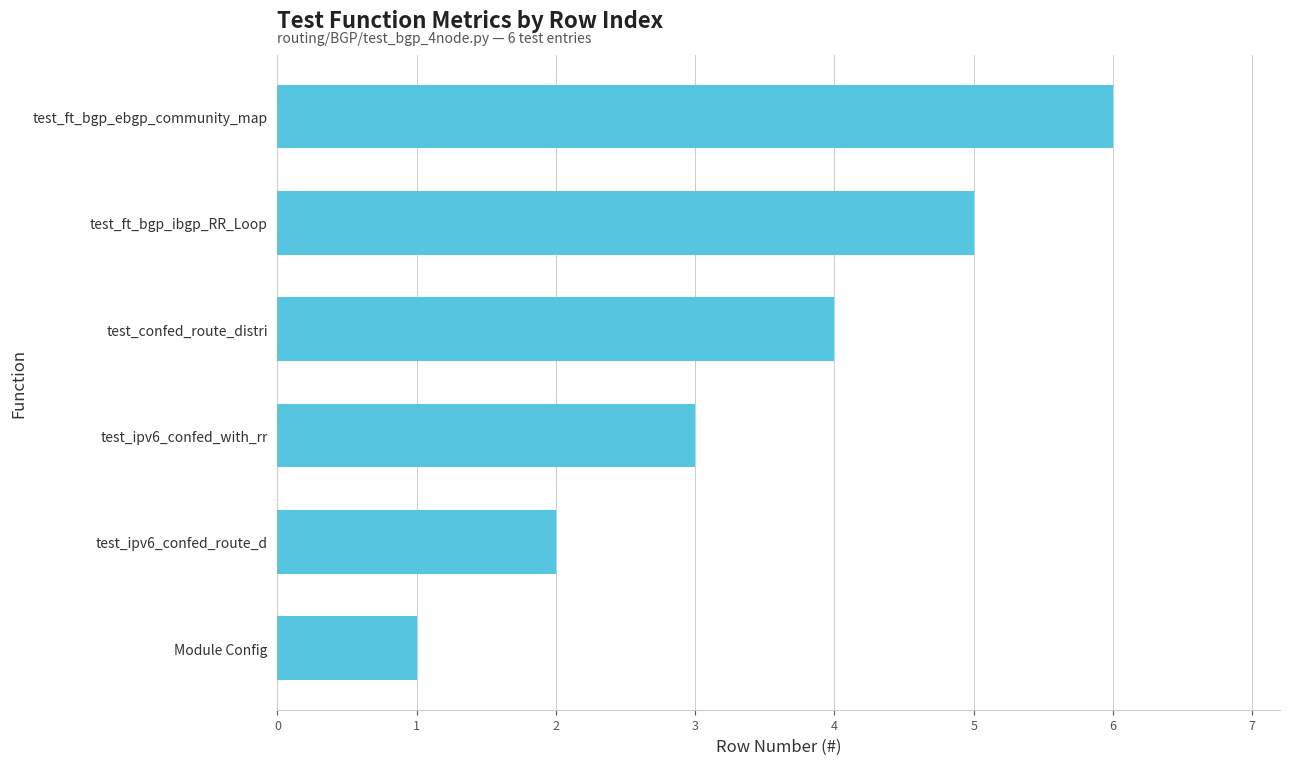

How many categories are shown in the chart?

6